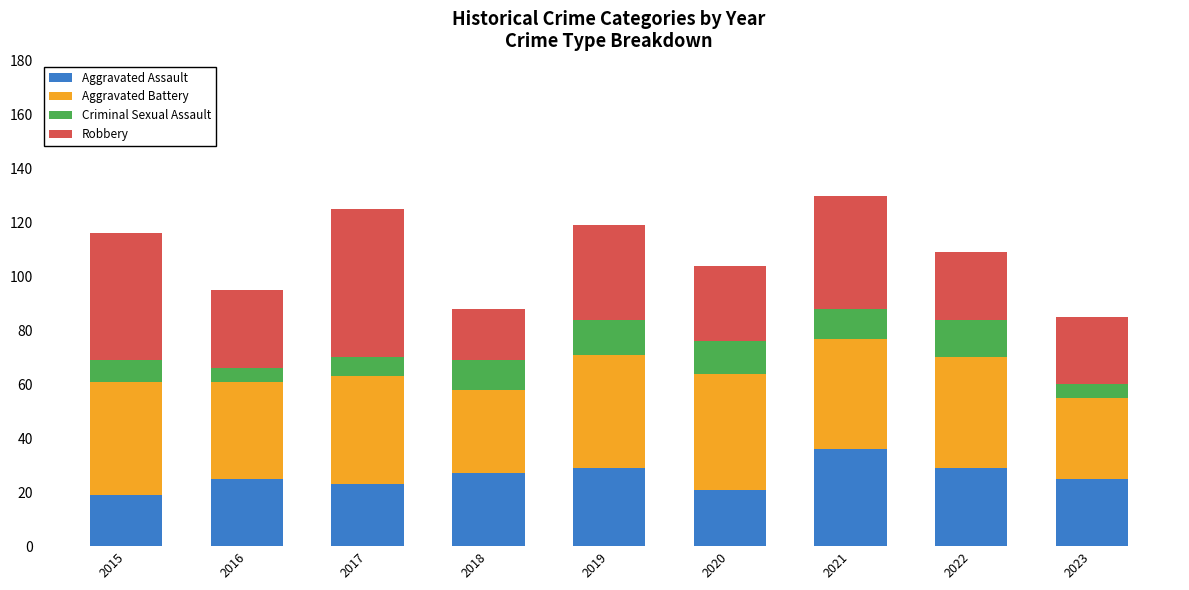

What is the sum of the Aggravated Assault values at 2016 and 2018?

52